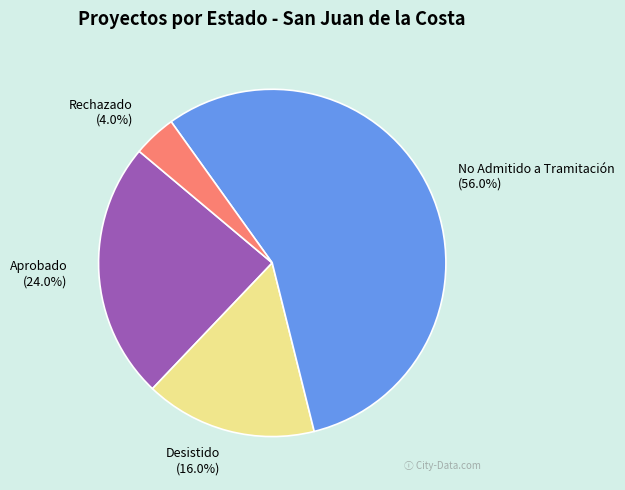

Is it true that No Admitido a Tramitación is 56% of the pie?

True